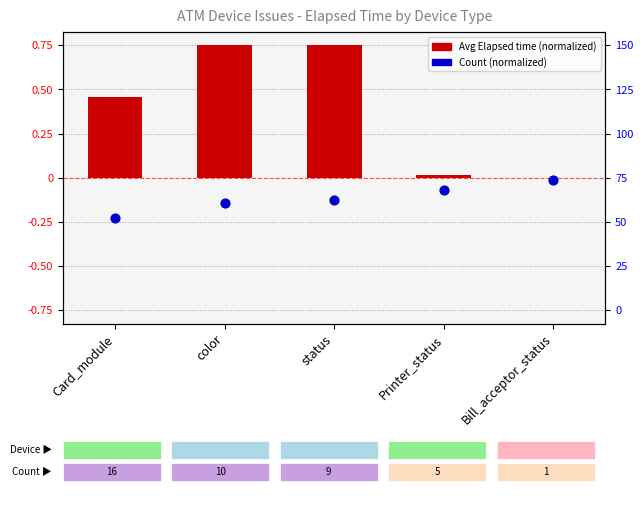

At how many categories does at least one series exceed 0?

4